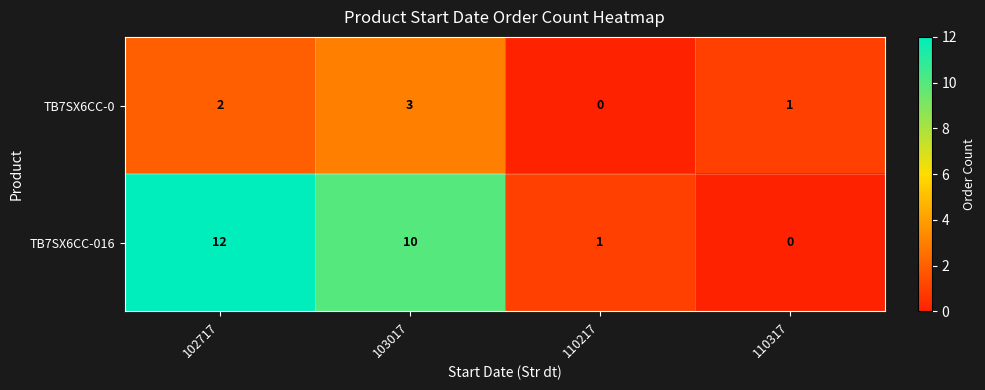

Reading left to right, extract all data points from this chart.

TB7SX6CC-0: 102717=2	103017=3	110217=0	110317=1
TB7SX6CC-016: 102717=12	103017=10	110217=1	110317=0